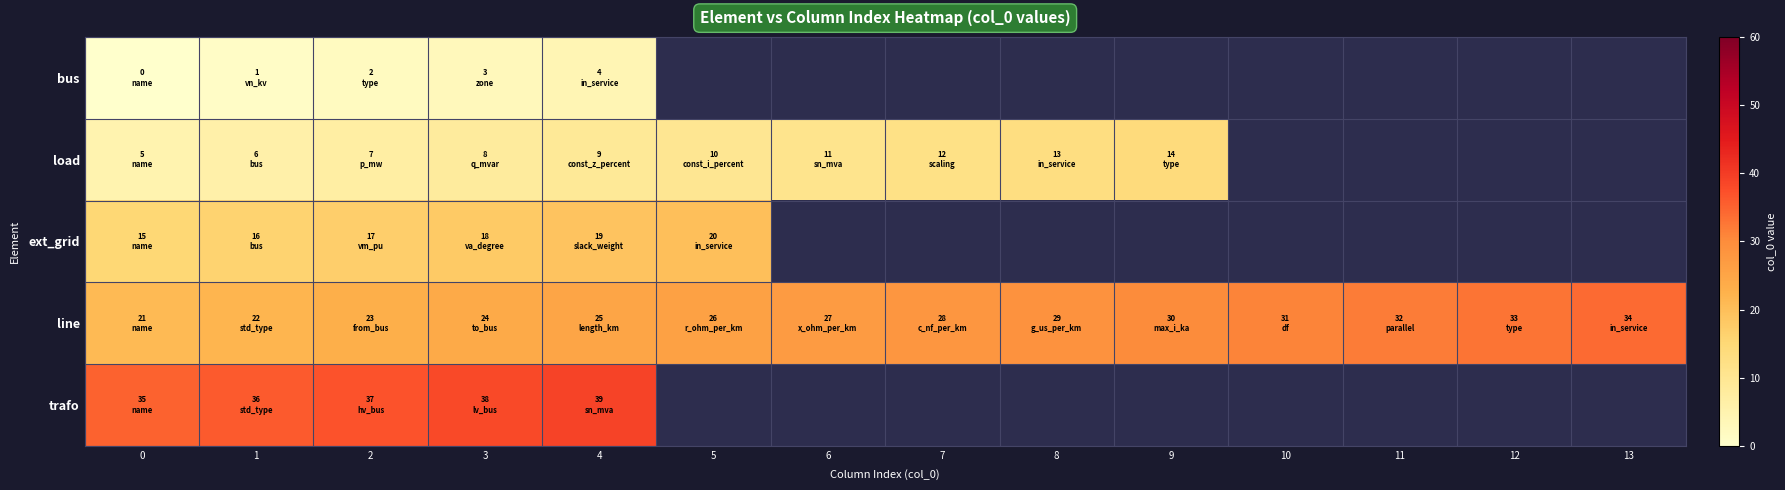

Rank the categories by line value from lowest to highest.

0, 1, 2, 3, 4, 5, 6, 7, 8, 9, 10, 11, 12, 13